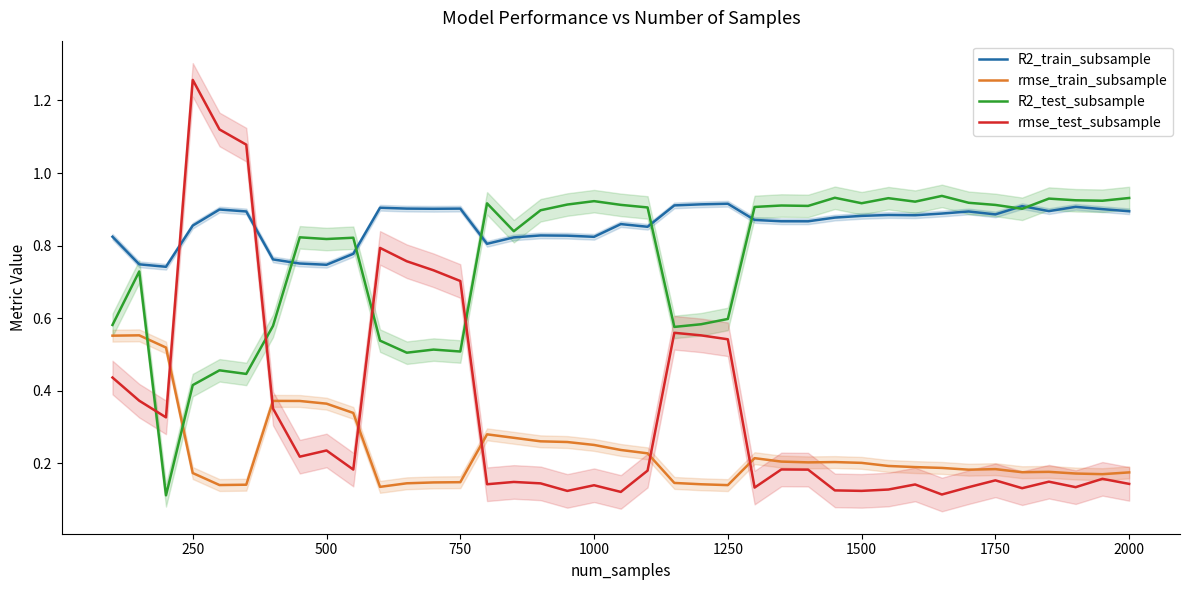

What is the minimum value for R2_train_subsample?

0.7